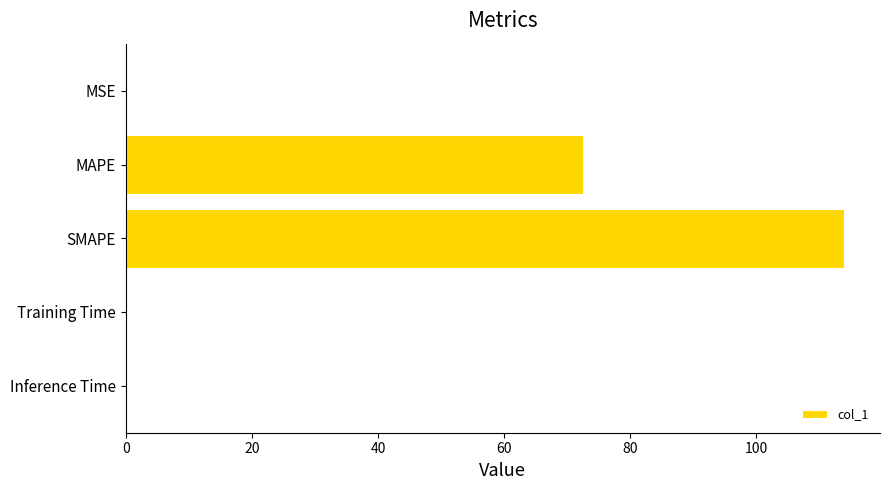

Count the number of categories in the chart.

5